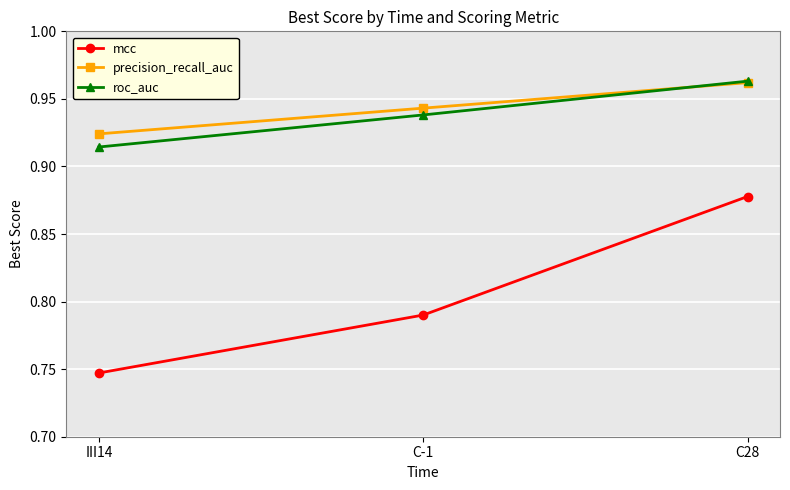

Is the value of precision_recall_auc at C28 greater than the value of mcc at C-1?

Yes